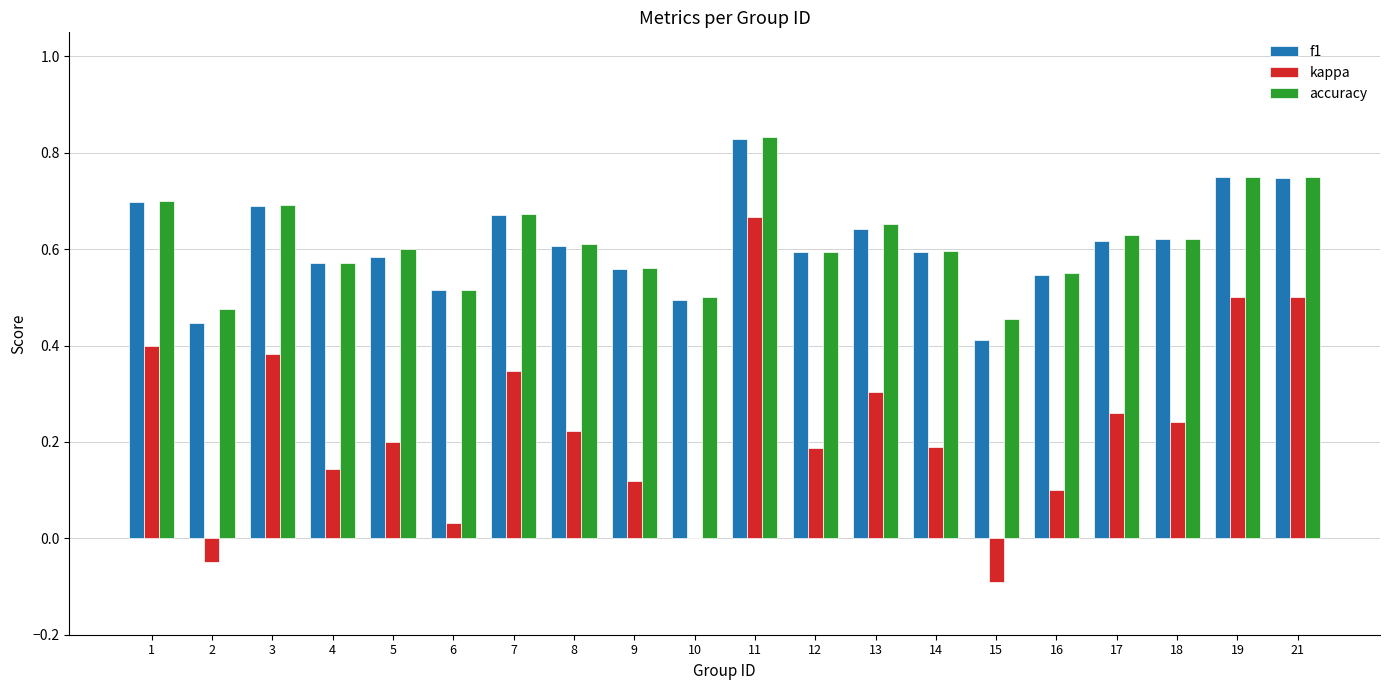

What is the total value across all series at 19?

2.0